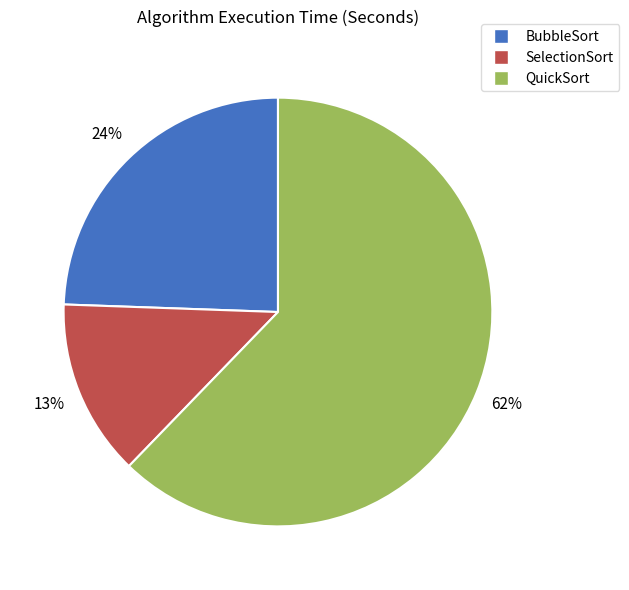

Is SelectionSort the majority of the pie?

No